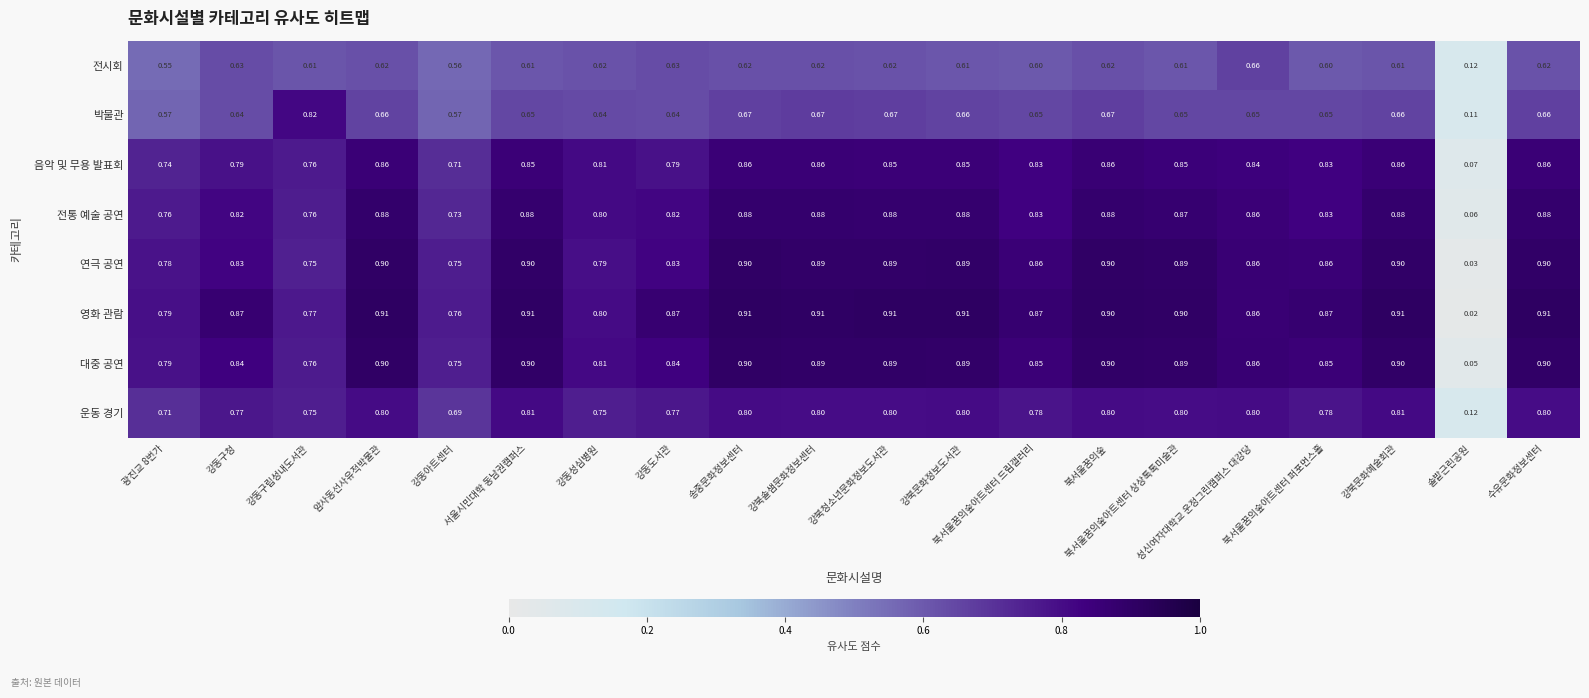

Which series has the widest spread of values?

영화 관람